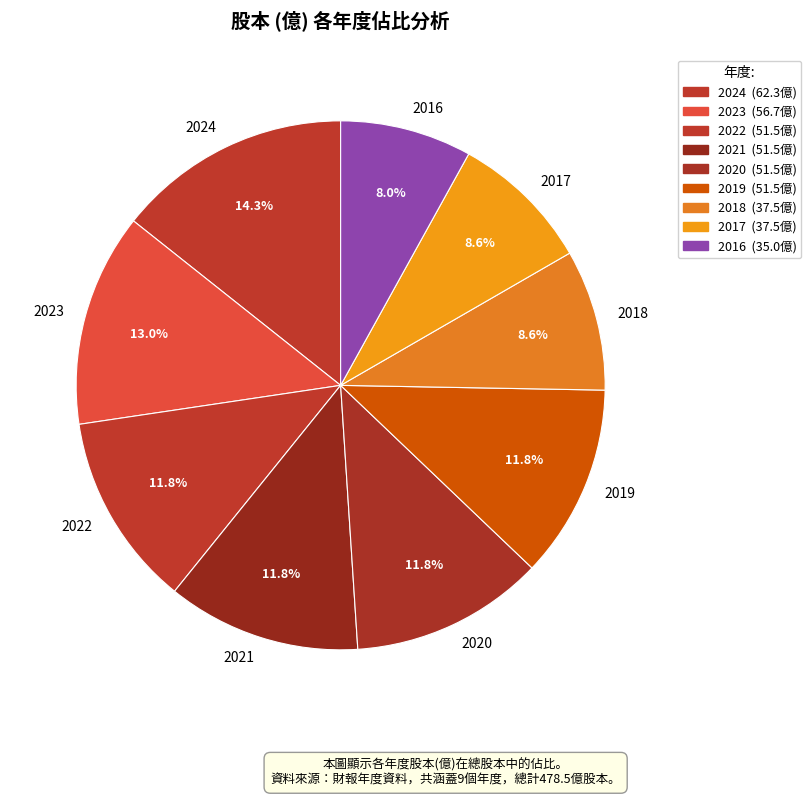

Combined, what portion of the pie is 2024 and 2016?

22.4%